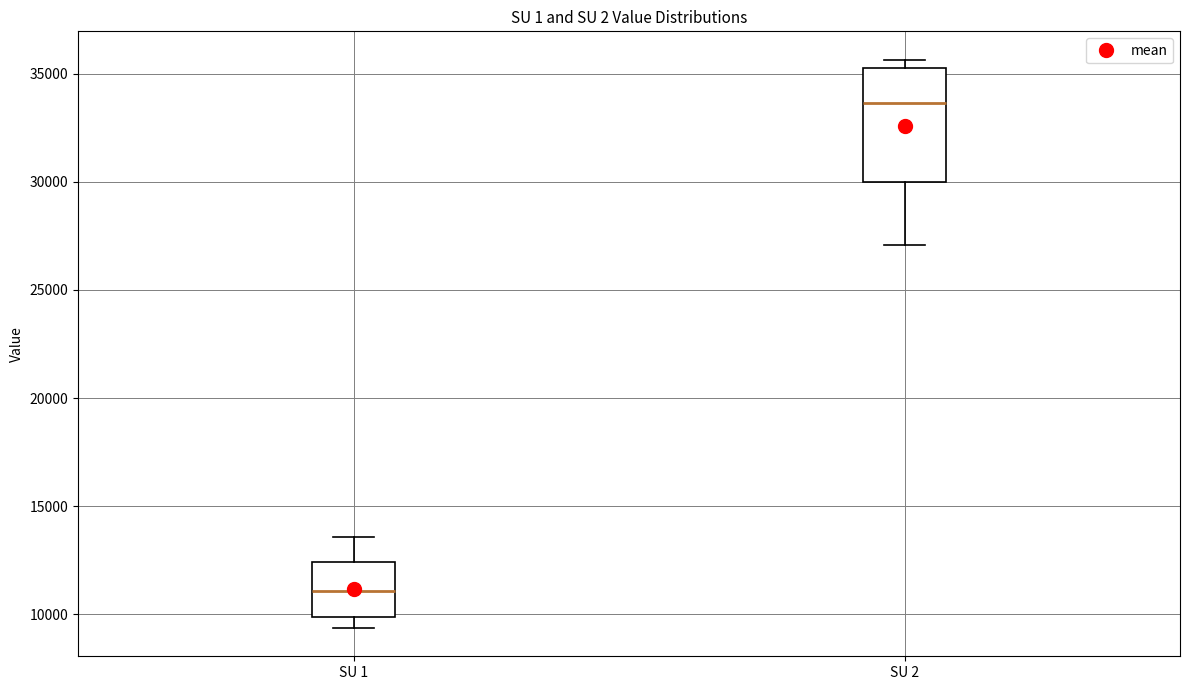

Comparing the boxes themselves (not the whiskers), which one is the tallest?

SU 2